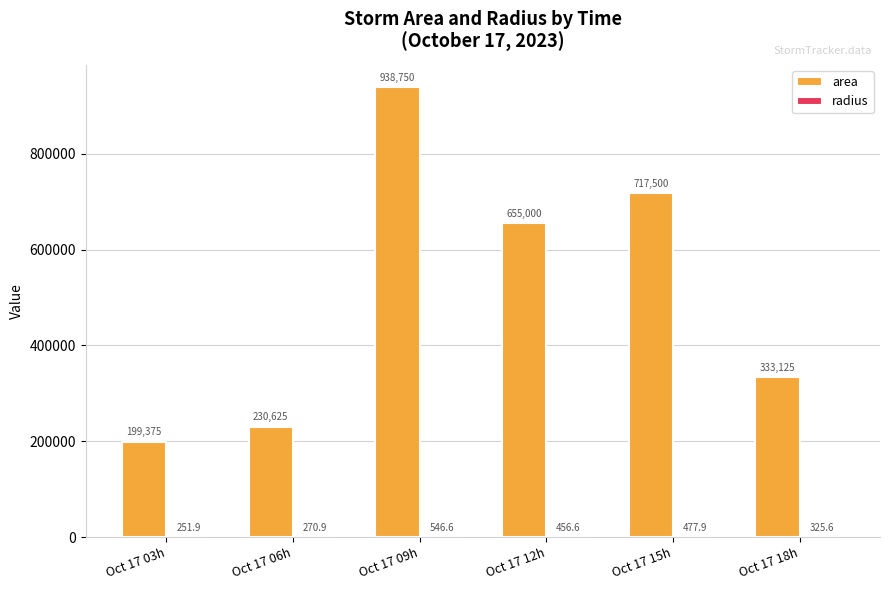

Which series has the largest range (max minus min)?

area